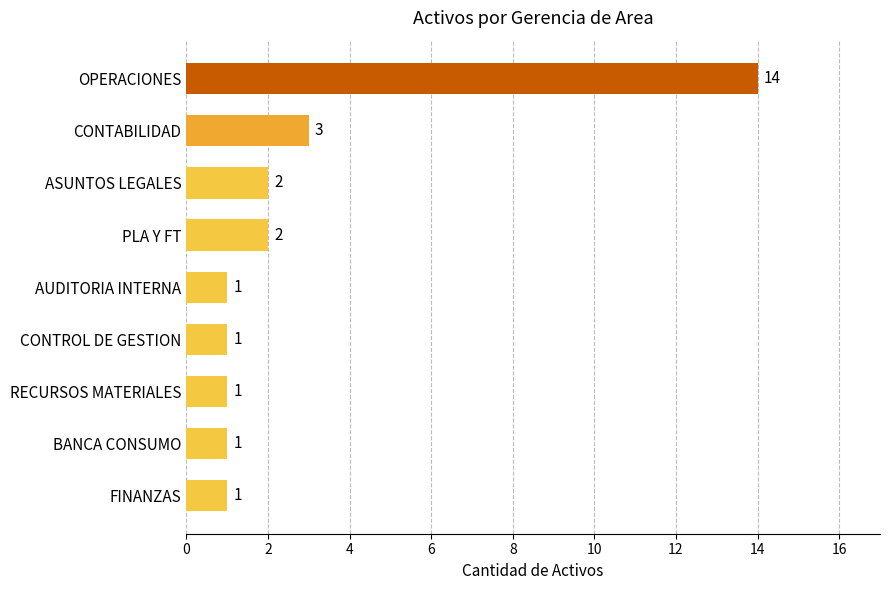

Is it true that the value at CONTROL DE GESTION is 2?

False